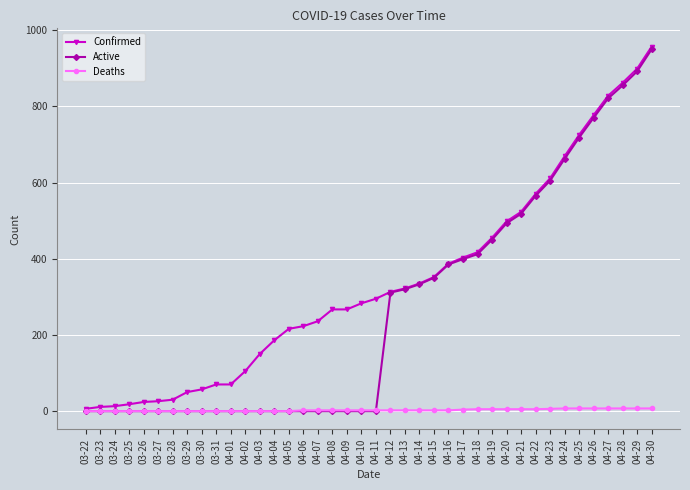

The value of Active at 03-25 is 0. True or false?

True